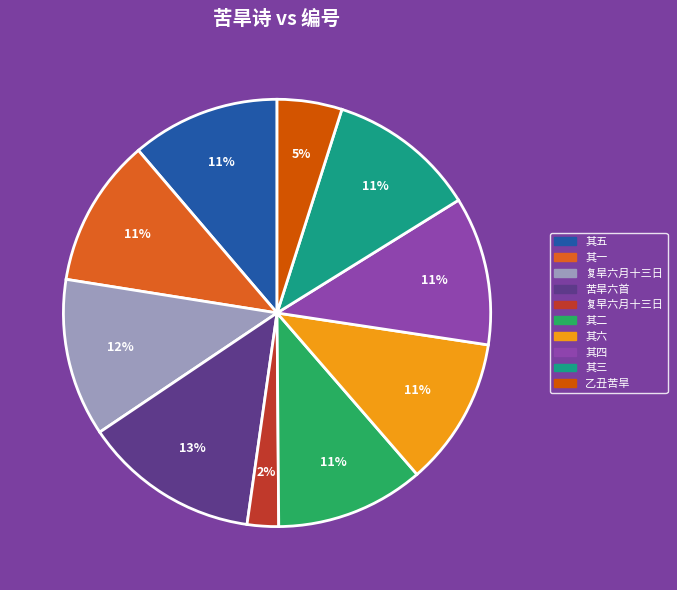

Which slice is the smallest?

复早六月十三日